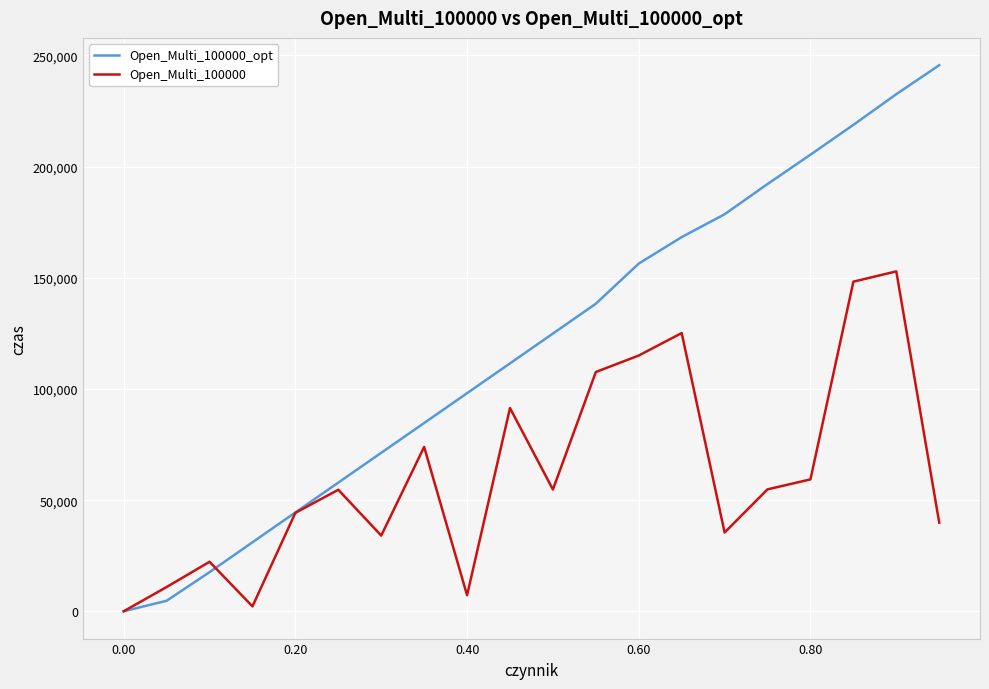

What is the greatest value displayed?

245580